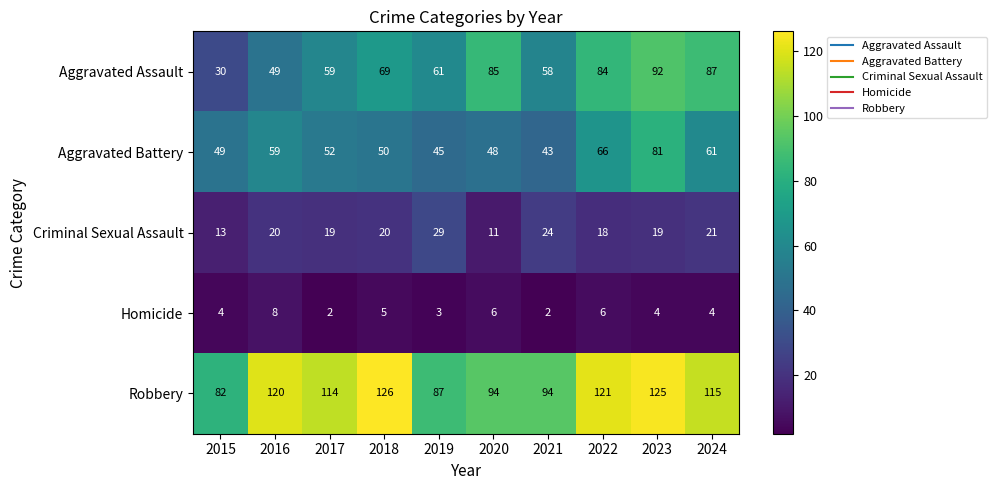

What is the spread (max minus min) of values at 2023?

121